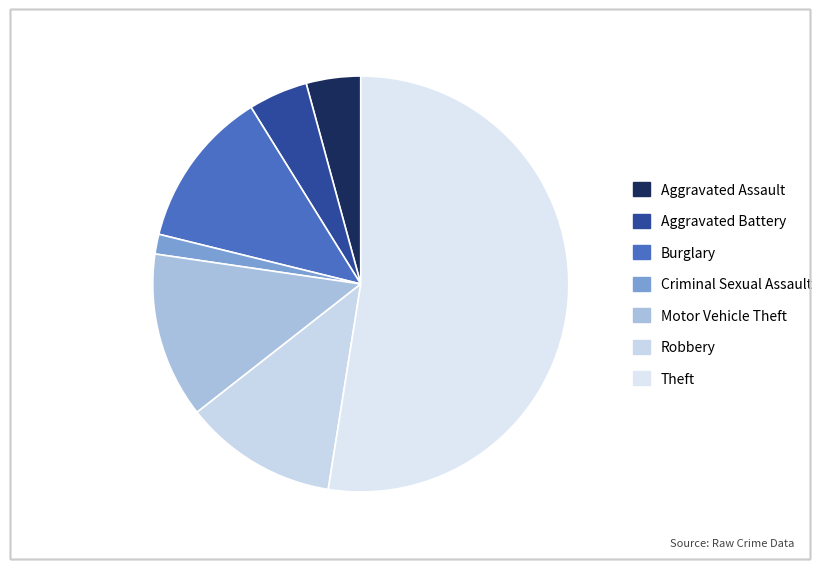

Rank the categories by value from highest to lowest.

Theft, Motor Vehicle Theft, Burglary, Robbery, Aggravated Battery, Aggravated Assault, Criminal Sexual Assault